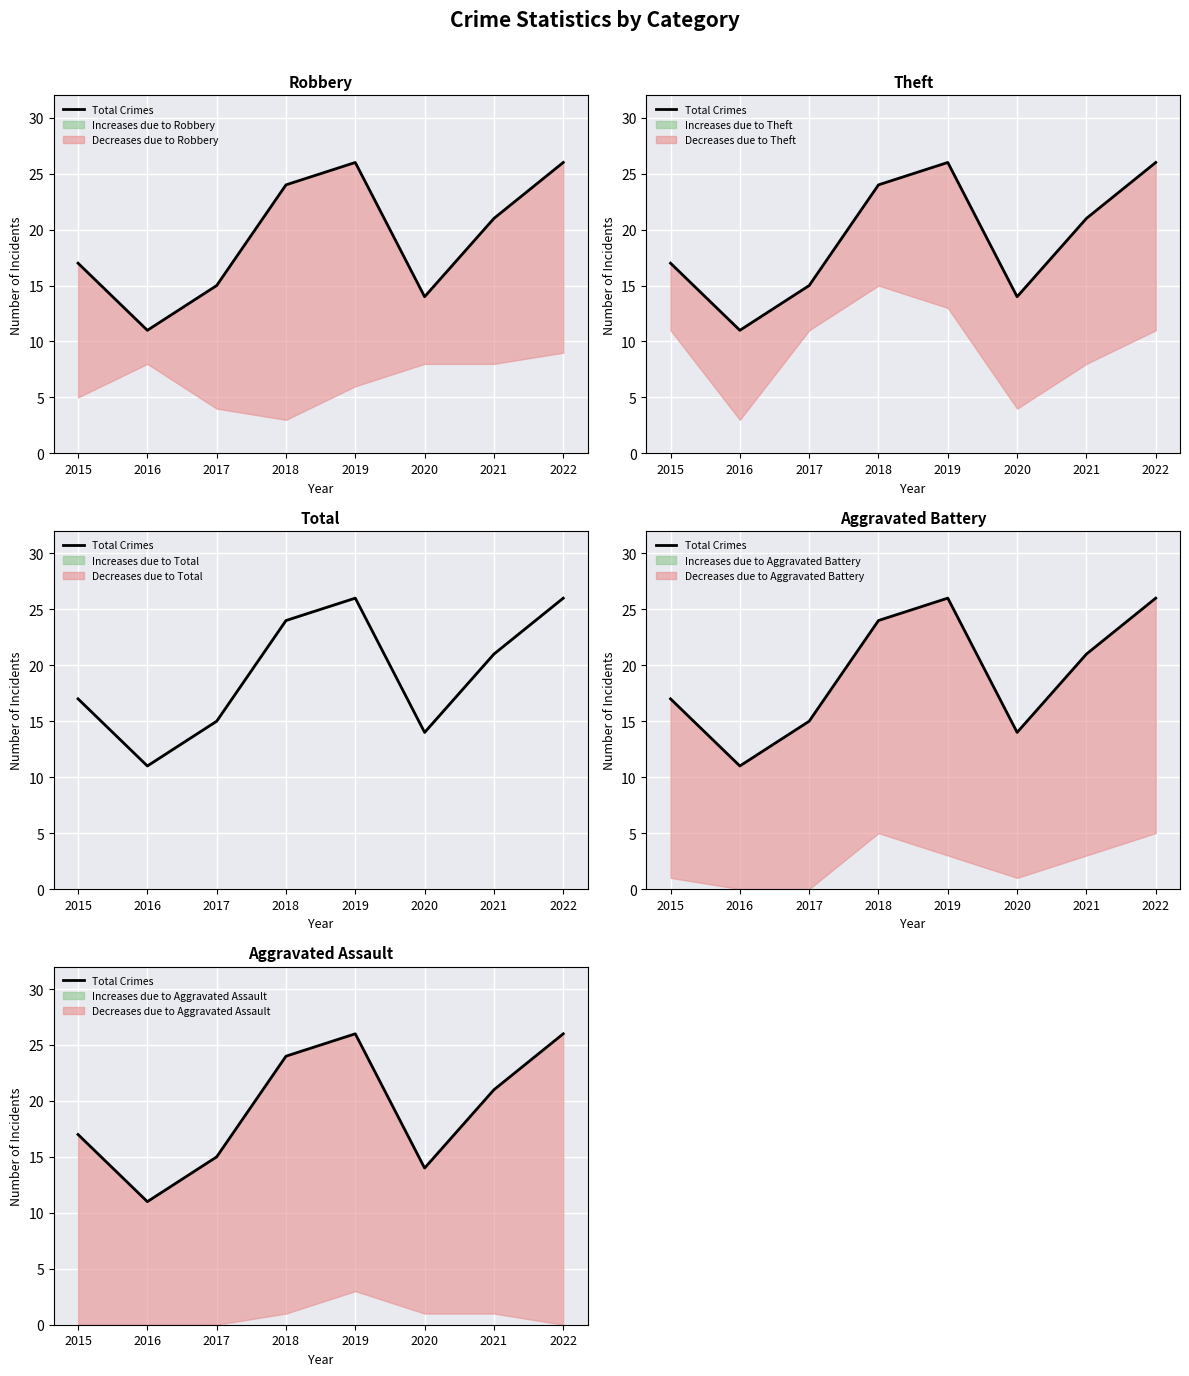

Which label corresponds to the smallest value in the chart?

2016